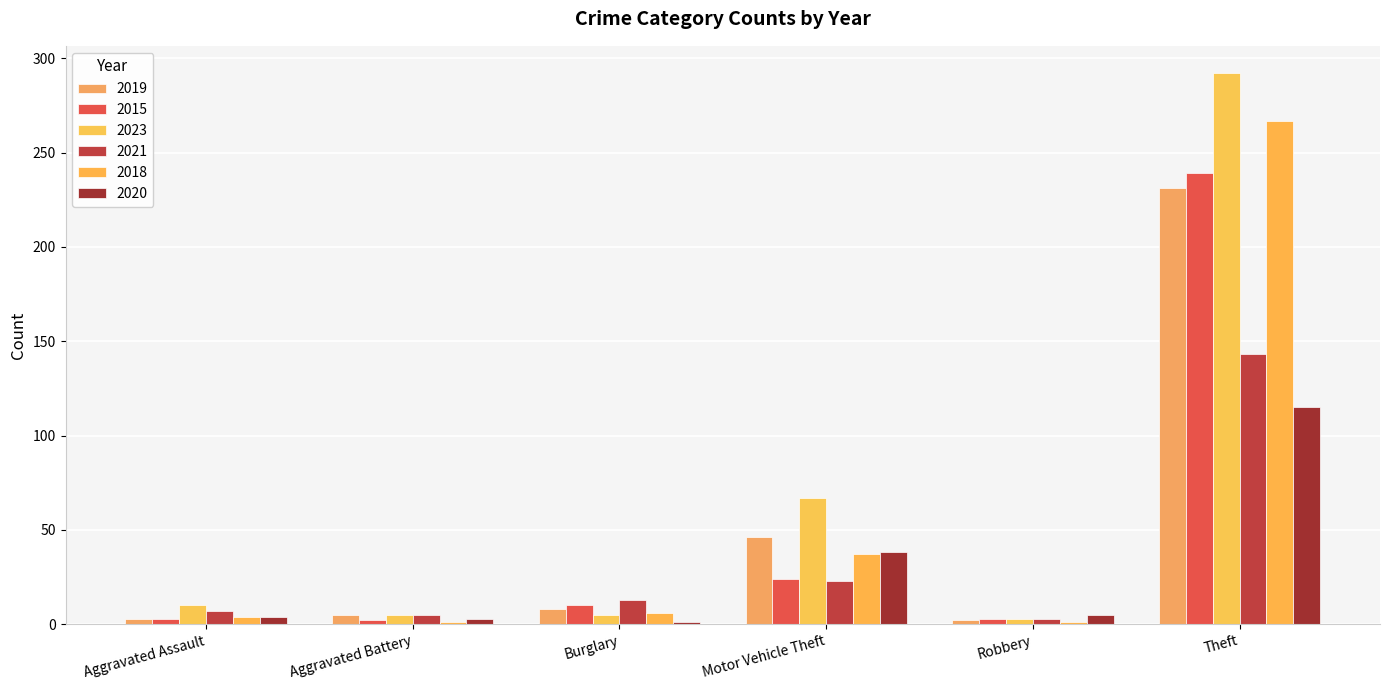

How many groups of bars are there?

6